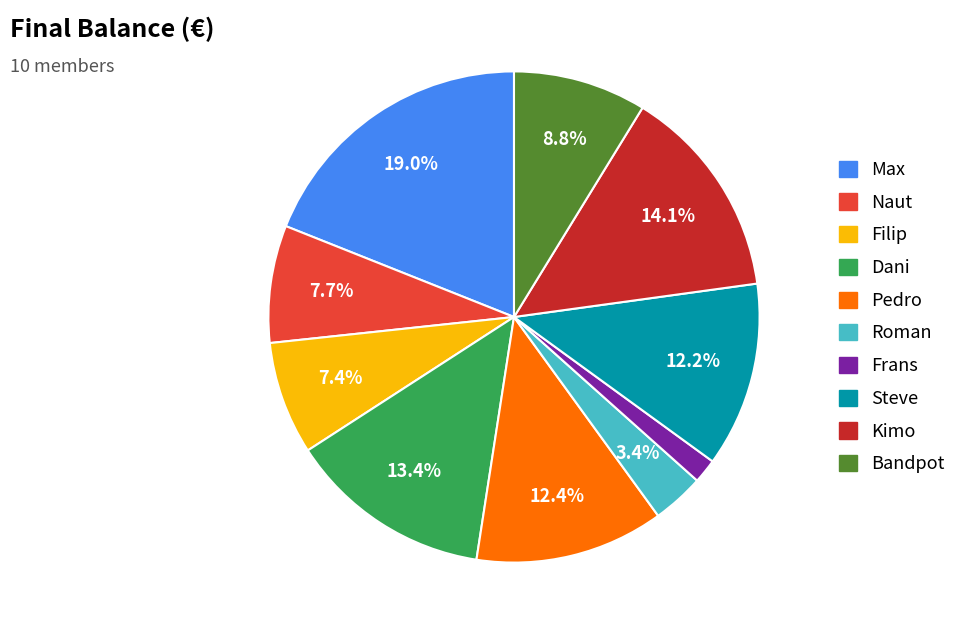

Is it true that Bandpot is 23% of the pie?

False